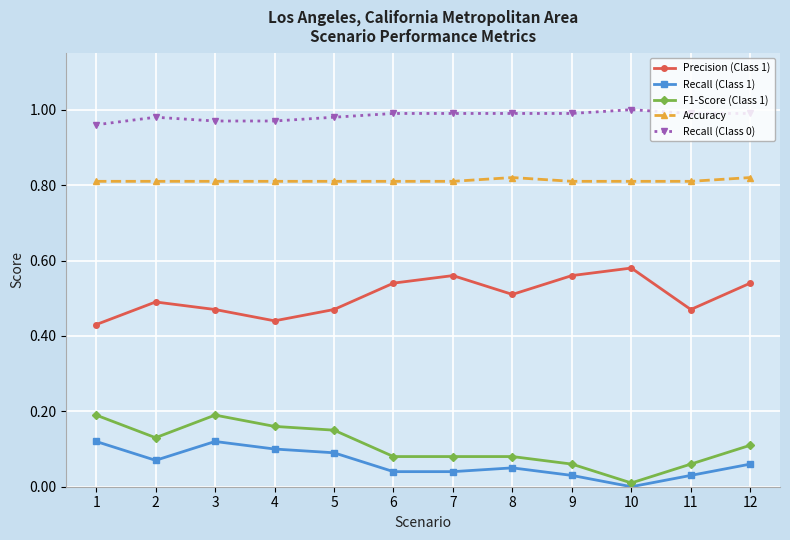

True or false: Accuracy has a value of 0.3 at 7.

False